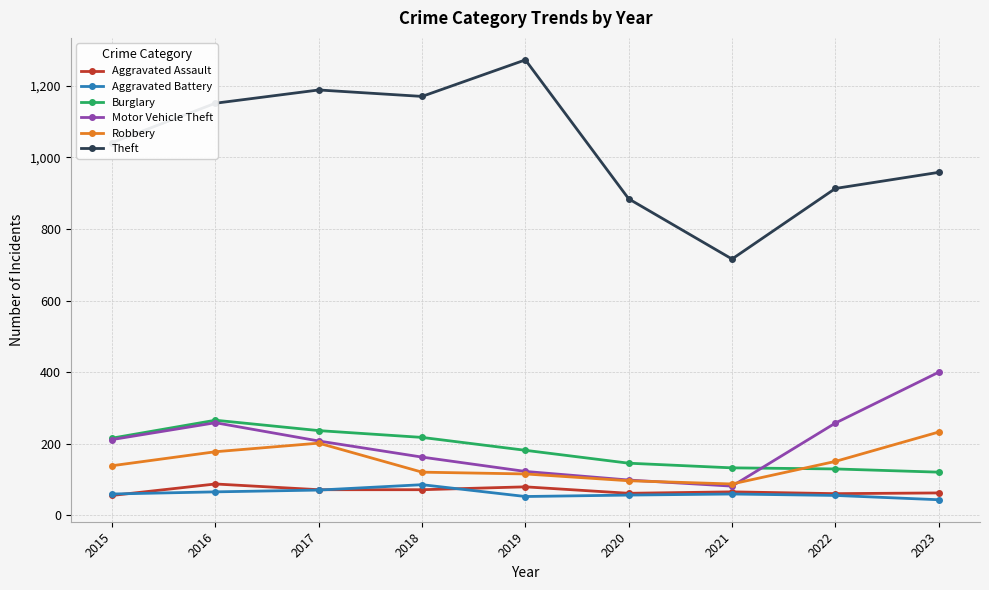

What is the lowest value of the Motor Vehicle Theft series?

82